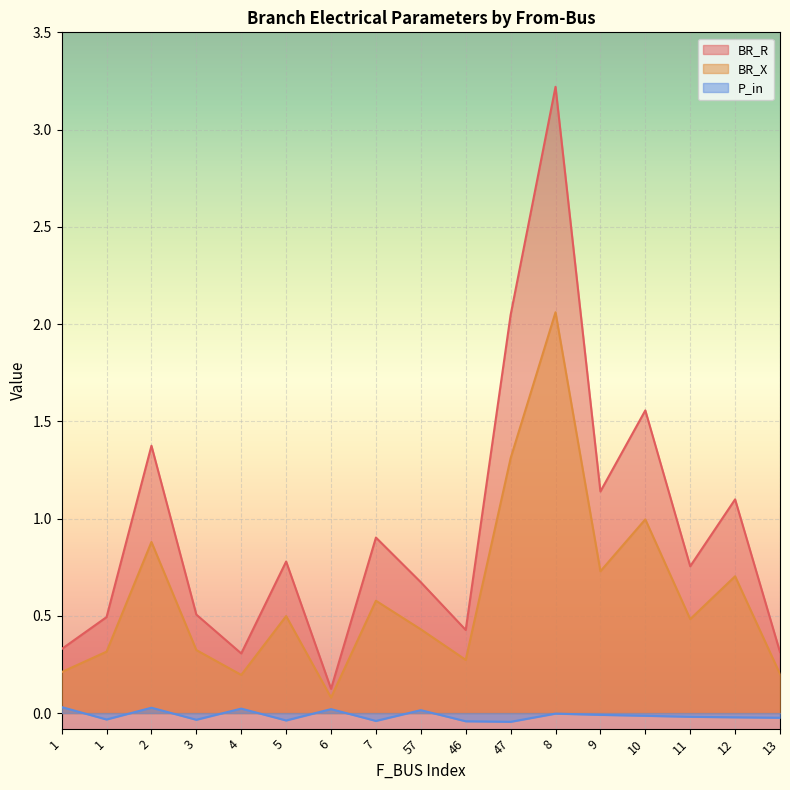

At how many categories does at least one series exceed 1?

6